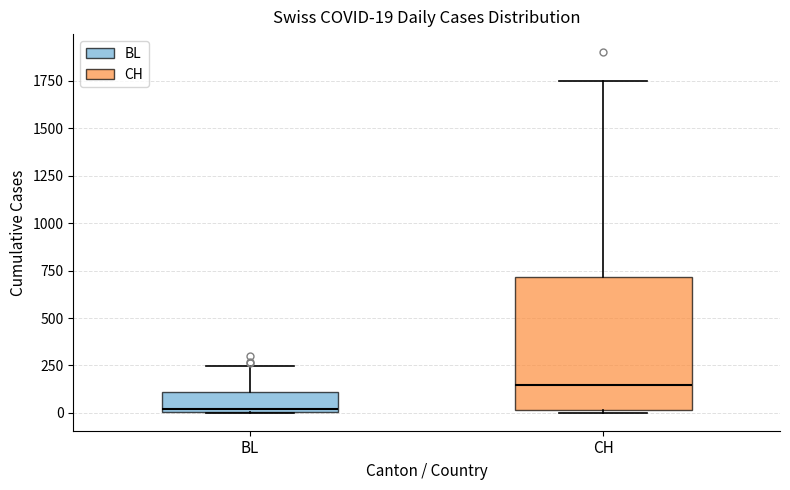

Which box has the lowest median line?

BL